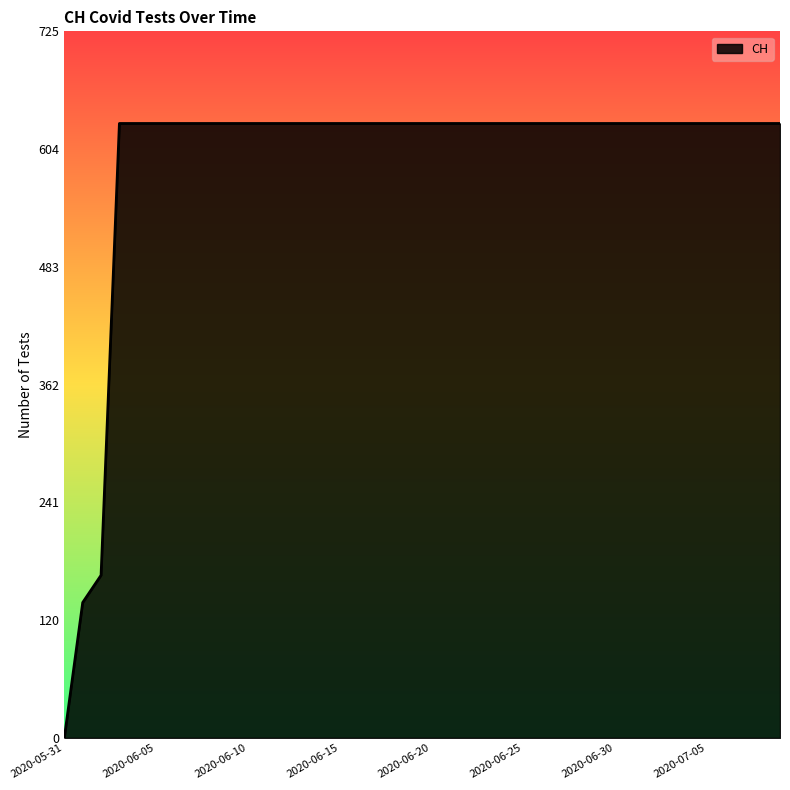

How many positive values are there?

39